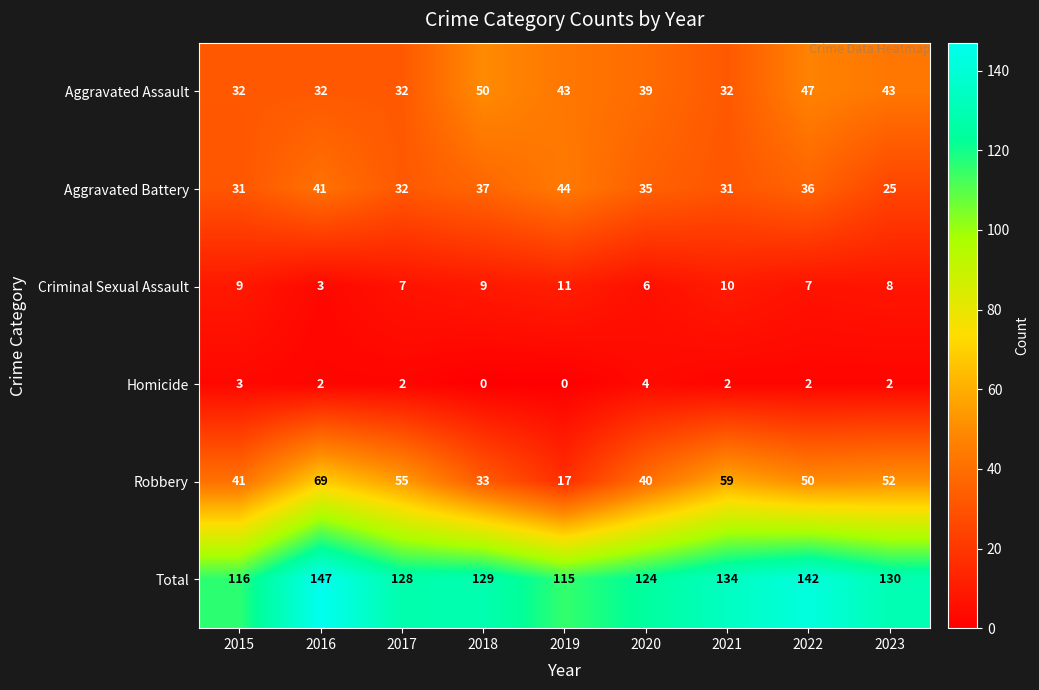

Count the Total values in the range 124 to 134.

5